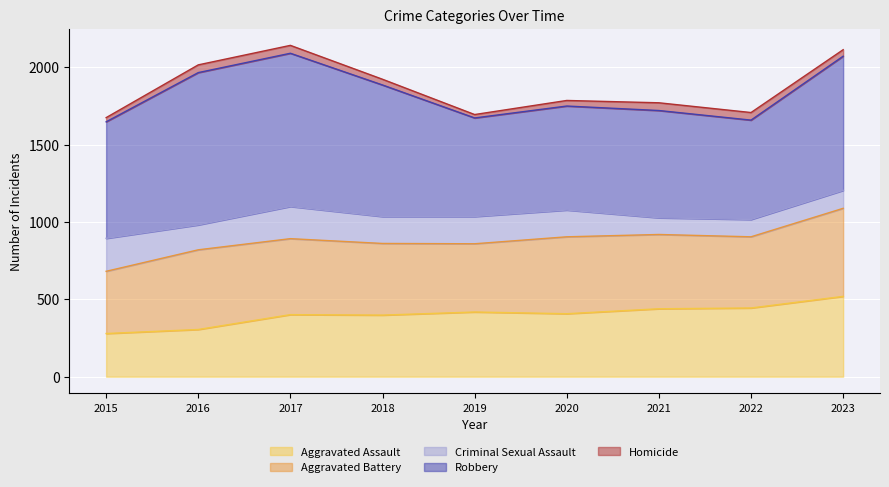

At 2017, list the series in order from largest to smallest.

Robbery, Aggravated Battery, Aggravated Assault, Criminal Sexual Assault, Homicide